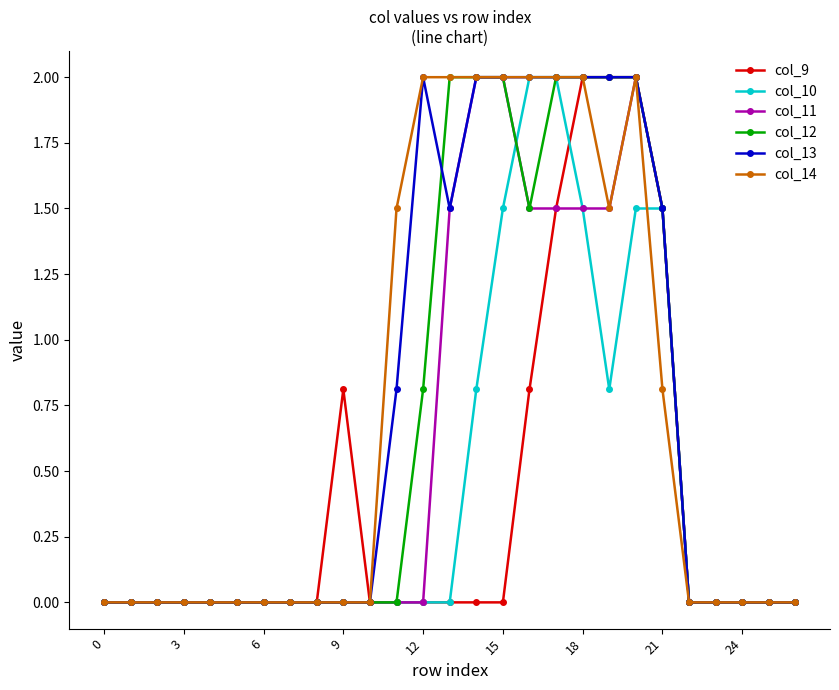

What is the maximum value for col_13?

2.0